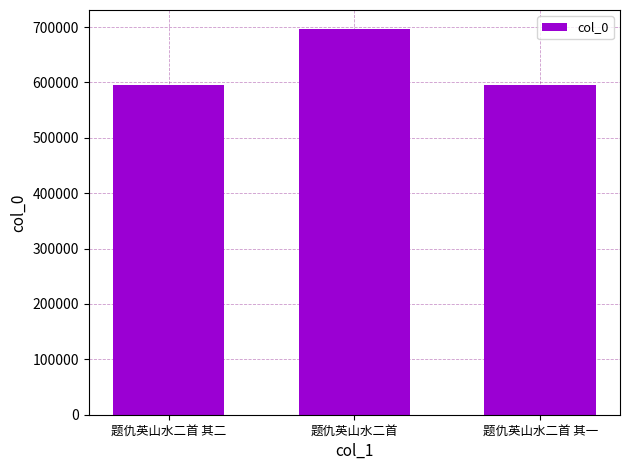

What is the ratio of the value at 题仇英山水二首 其一 to the value at 题仇英山水二首?

0.9